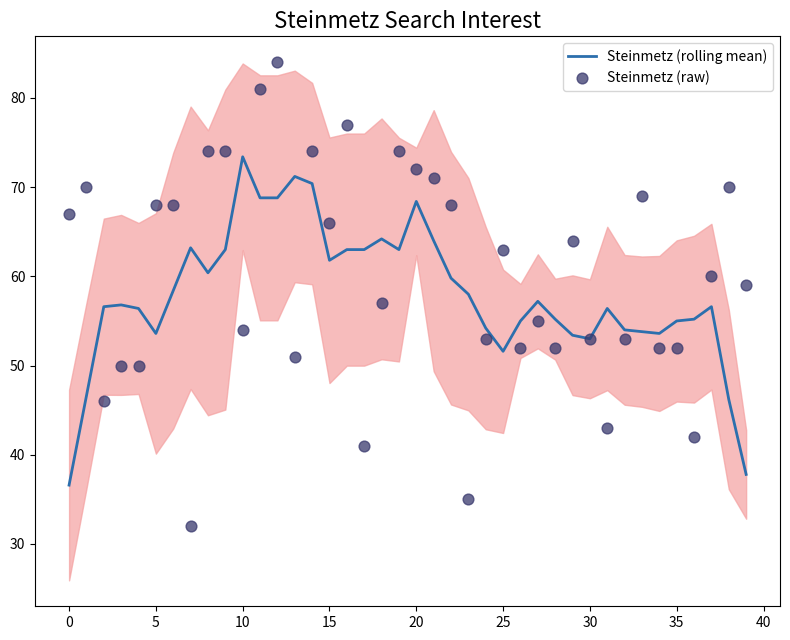

At which category is the sum across all series the highest?

12